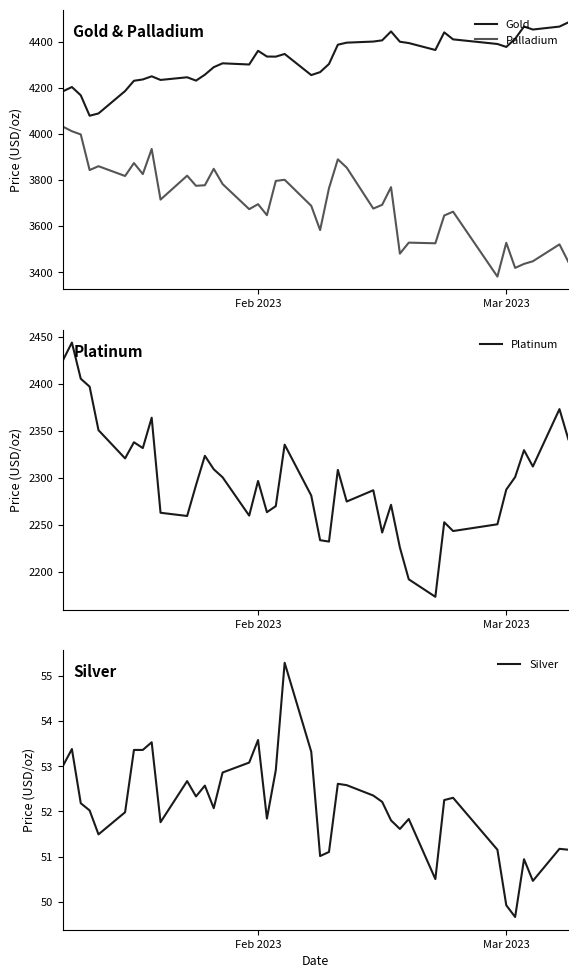

What is the maximum value for Palladium?

4032.2